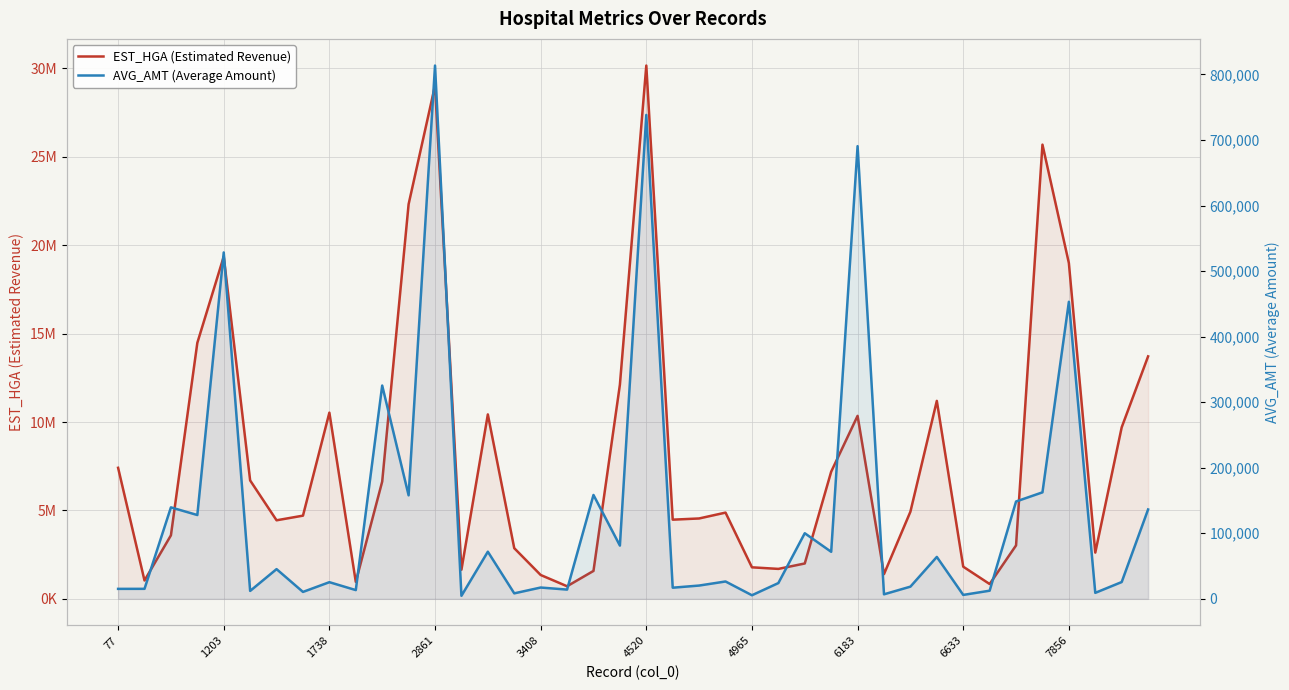

What is the sum of the EST_HGA (Estimated Revenue) values at 14 and 31?

21628619